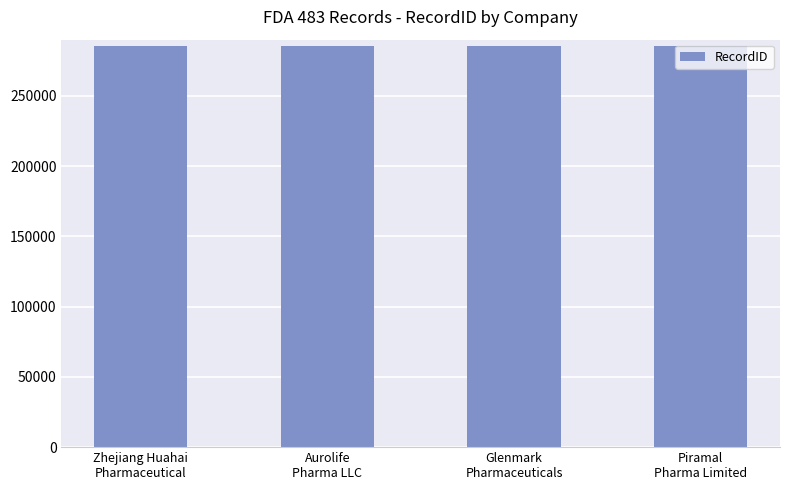

What is the value of the 1st bar from the left?

285387